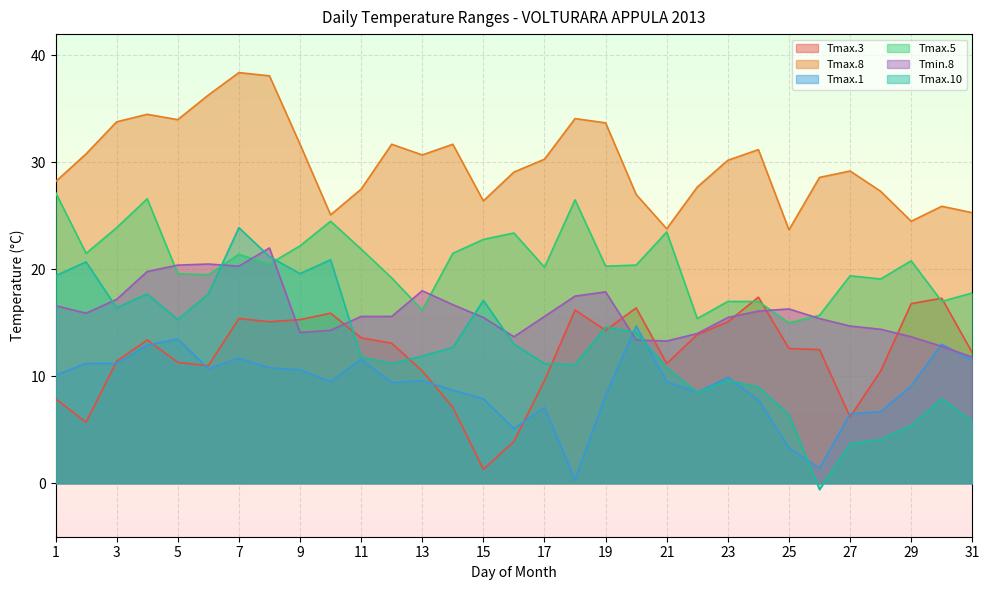

Rank the categories by Tmax.10 value from lowest to highest.

26, 27, 28, 29, 31, 25, 30, 22, 24, 23, 21, 18, 12, 17, 11, 13, 14, 16, 20, 19, 5, 3, 15, 4, 6, 1, 9, 2, 10, 8, 7